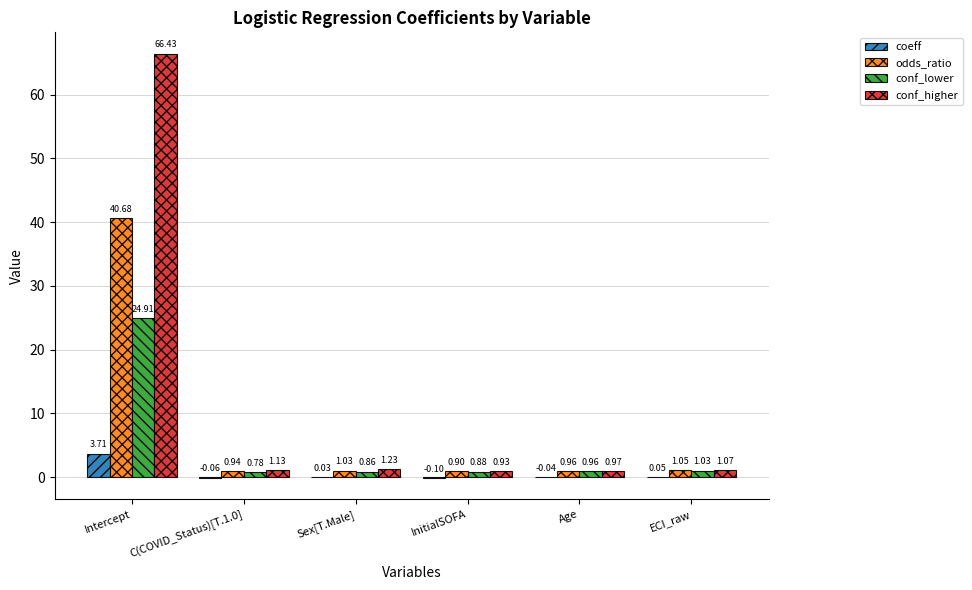

Between Intercept and C(COVID_Status)[T.1.0], which series saw the biggest shift?

conf_higher